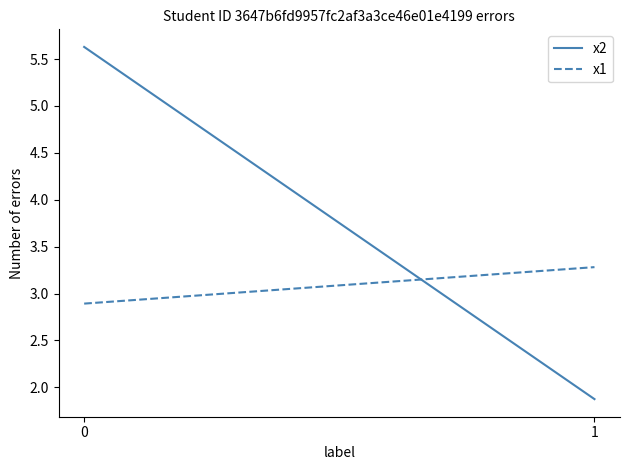

Rank the categories by x1 value from highest to lowest.

1, 0